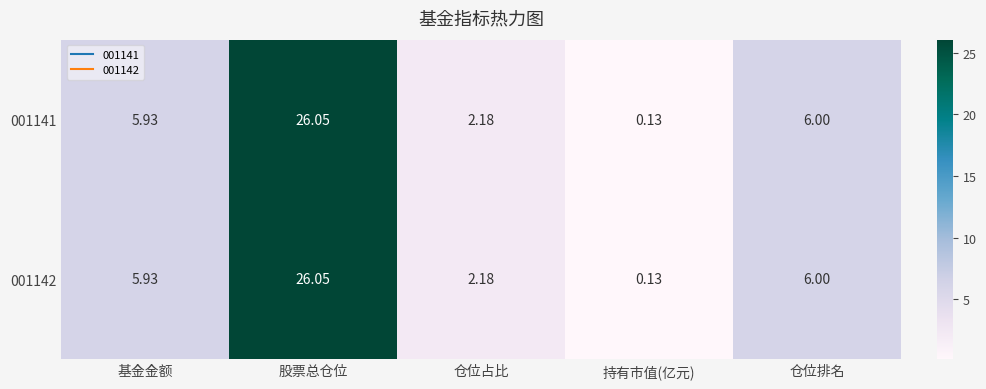

Which category has the highest value across all series?

股票总仓位